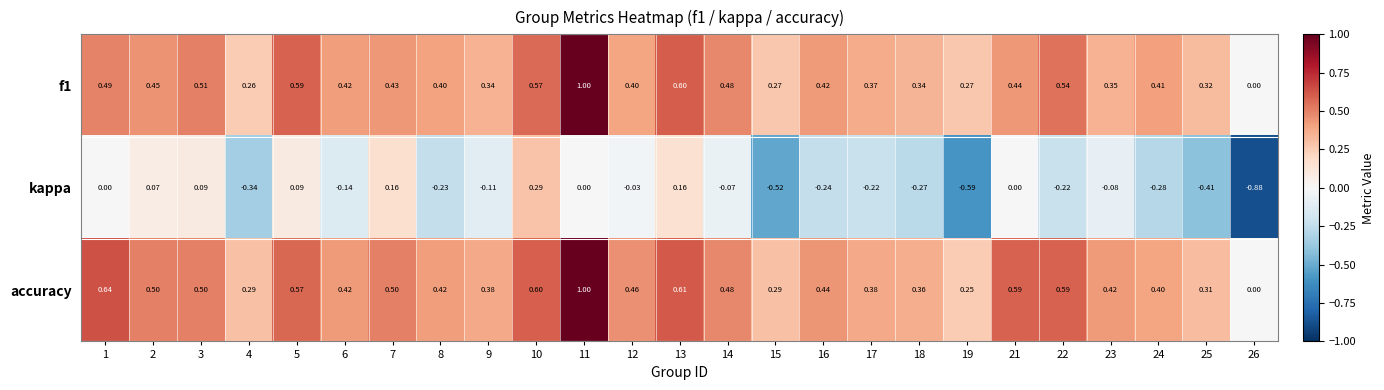

Is the value of kappa at 7 greater than the value of accuracy at 11?

No